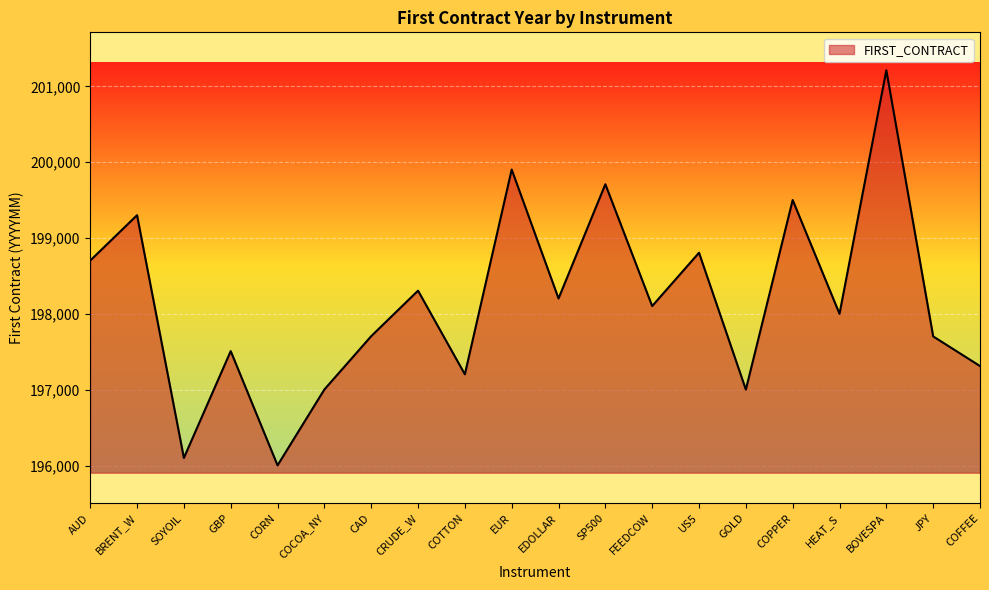

Which label corresponds to the smallest value in the chart?

CORN